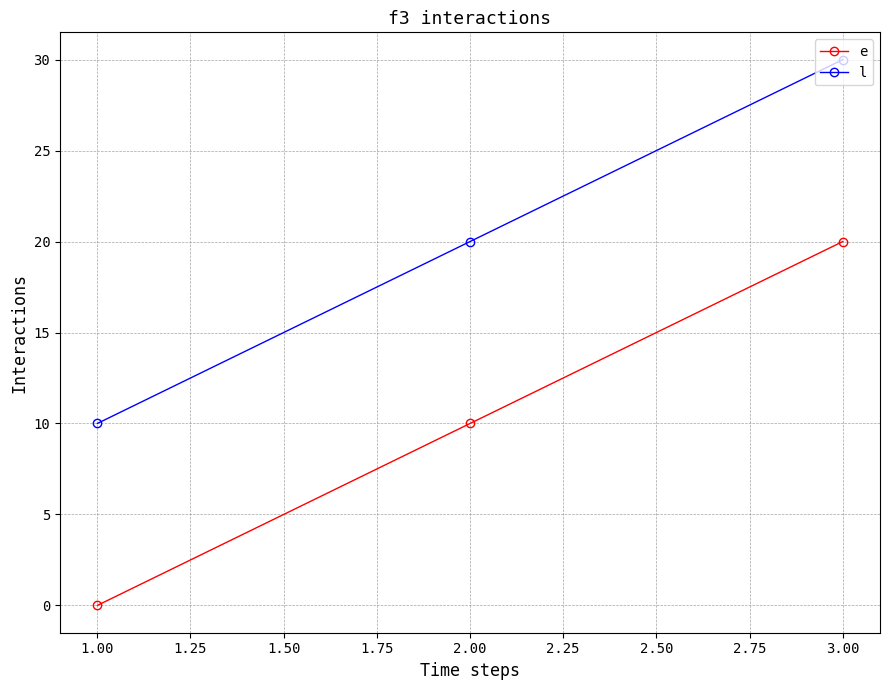

List the series in order of their peak value, lowest first.

e, l